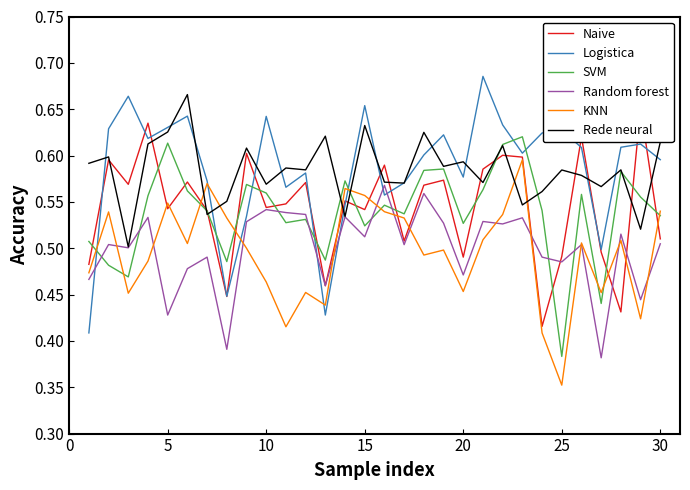

Rank the series by their maximum value, from lowest to highest.

Random forest, KNN, SVM, Naive, Rede neural, Logistica